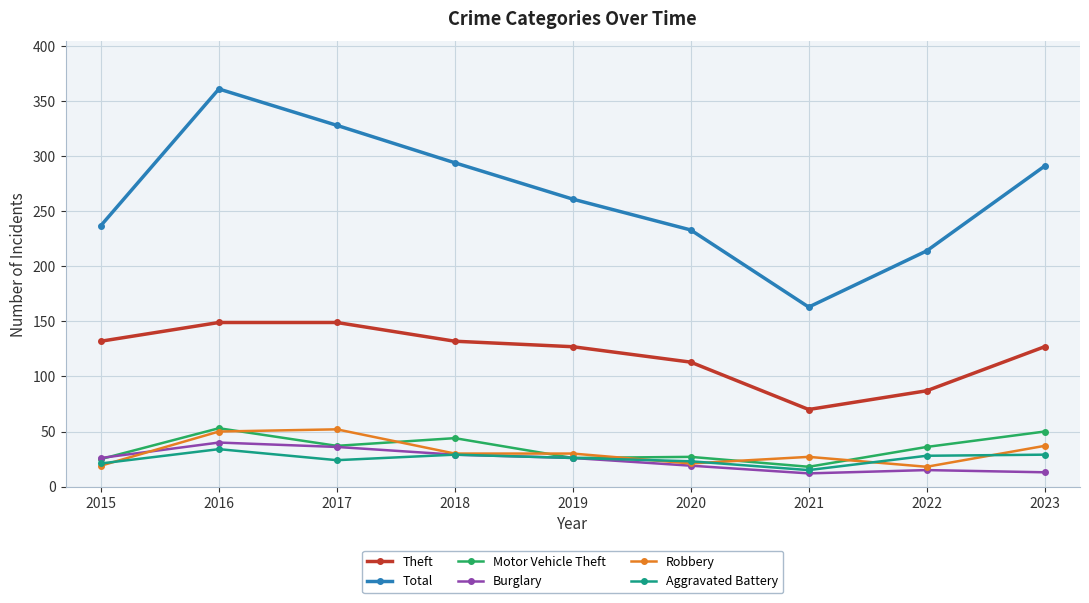

After their last crossing, which series has the higher values: Aggravated Battery or Robbery?

Robbery